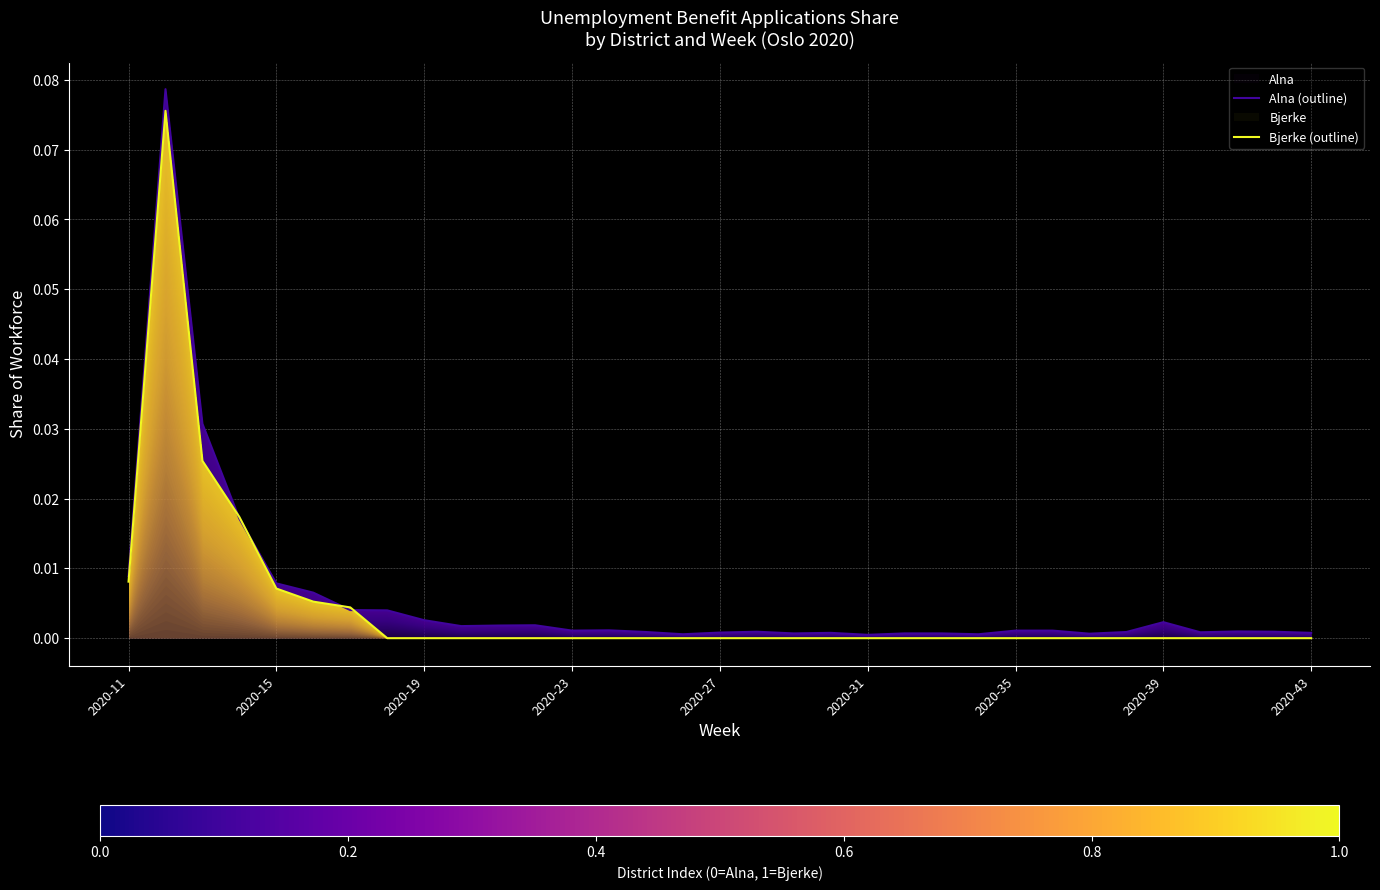

What is the greatest value displayed?

0.1